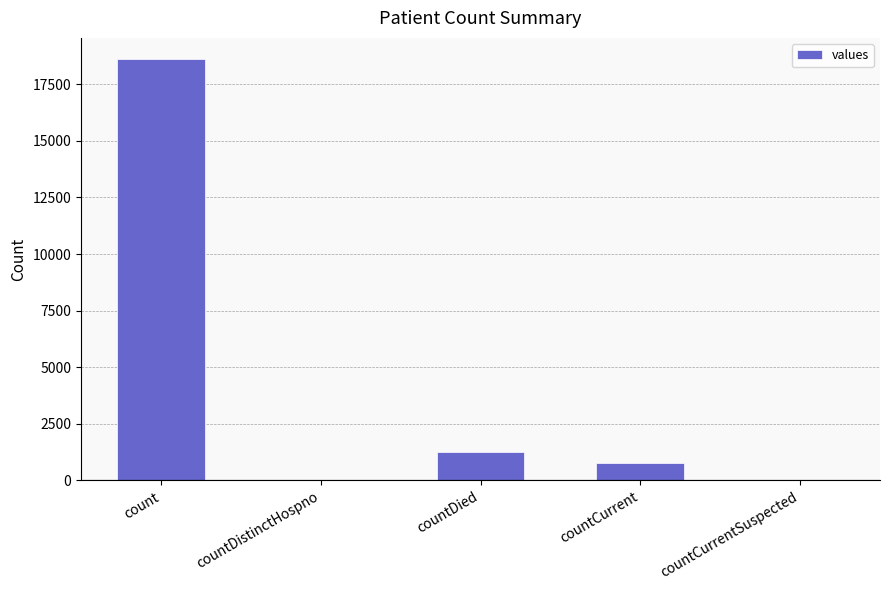

What is the difference between the values at countDistinctHospno and countDied?

1250